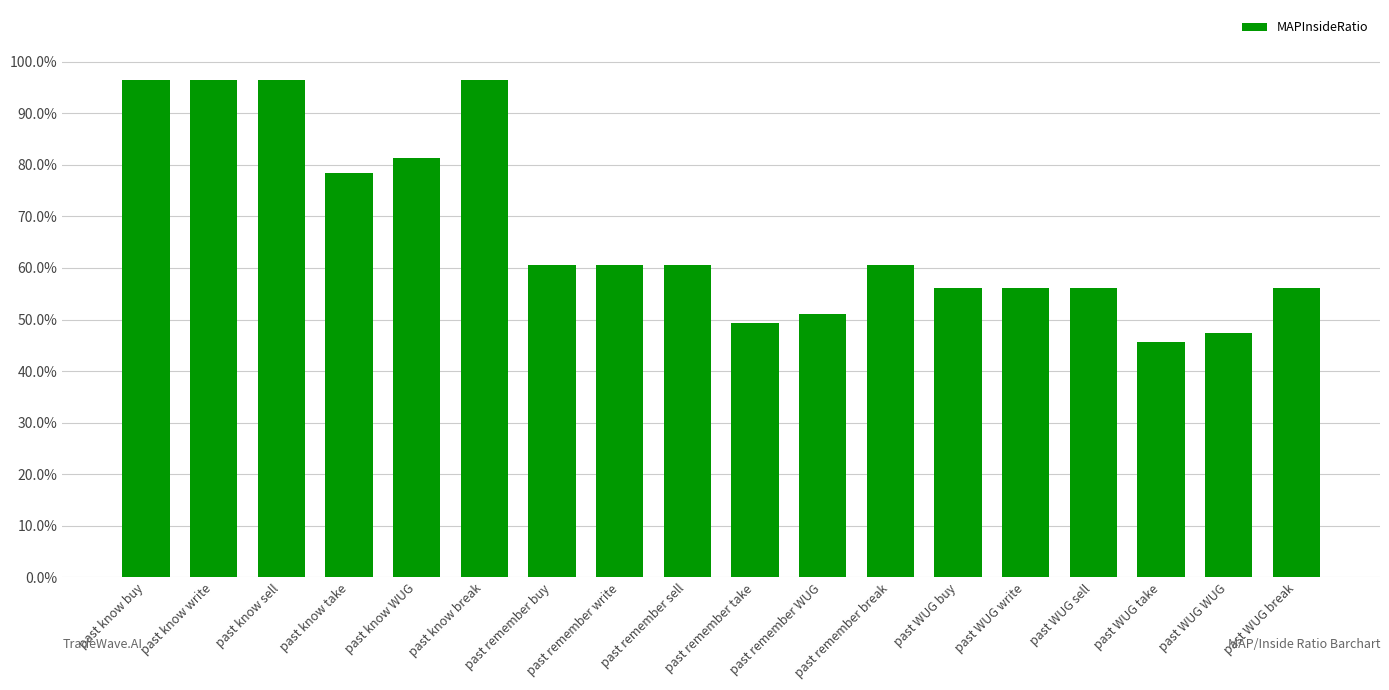

What is the difference between the maximum and minimum values?

0.5